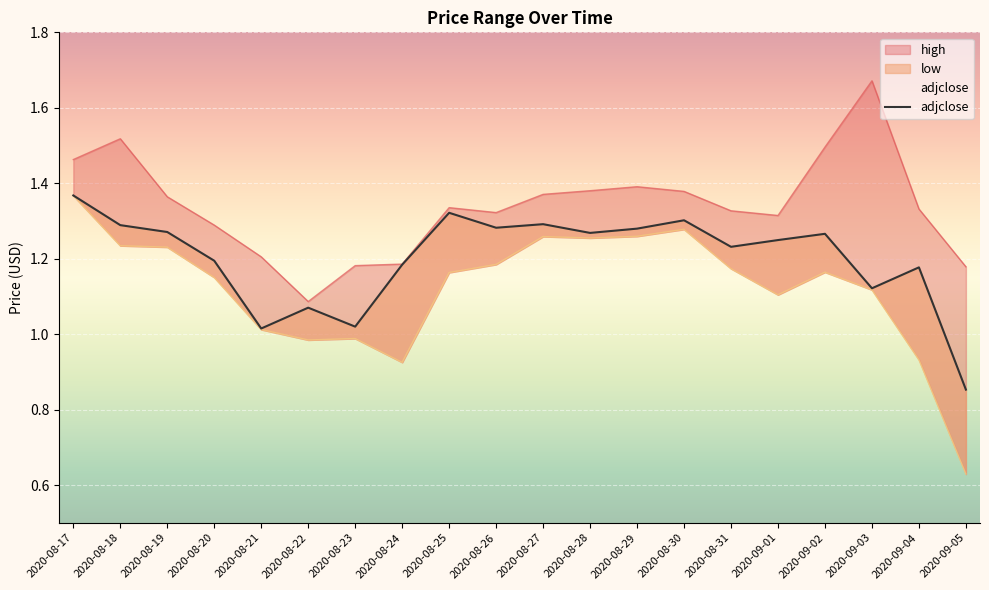

What is the difference between the maximum and minimum values?

0.5